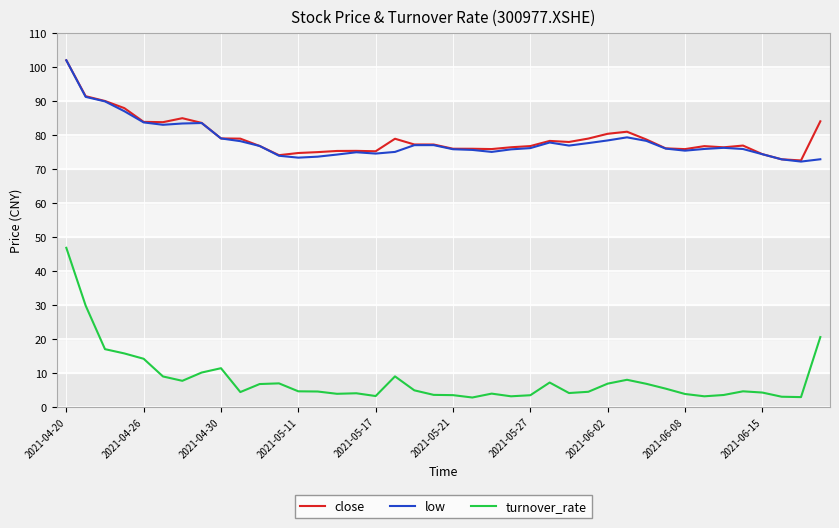

True or false: low and turnover_rate intersect in this chart.

False